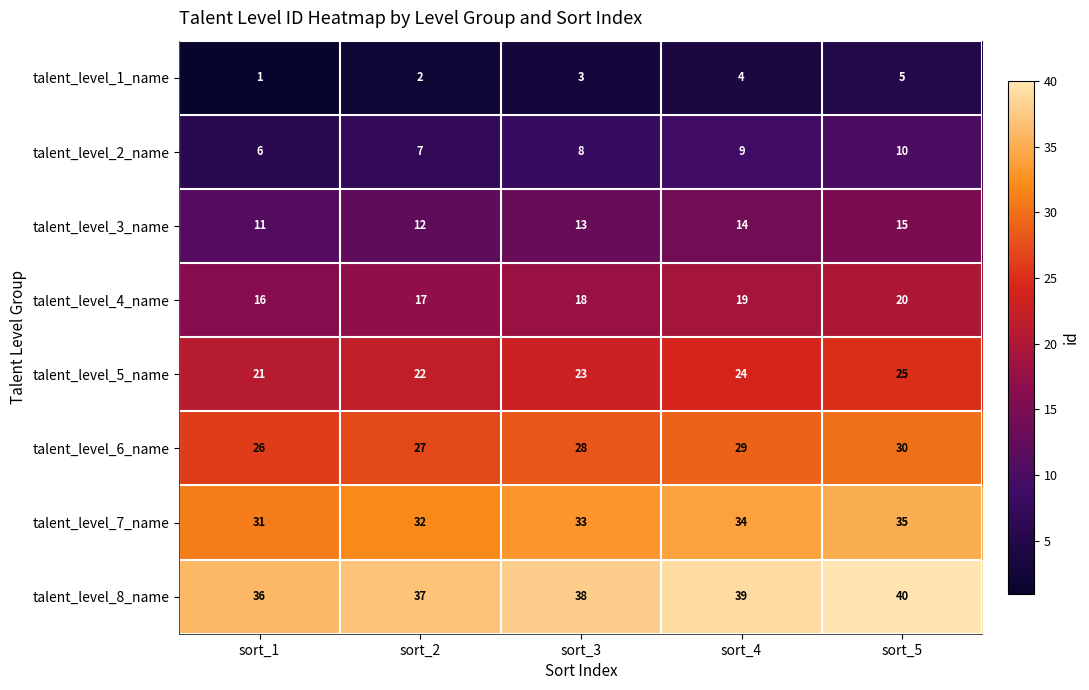

What is the total value across all series at sort_3?

164